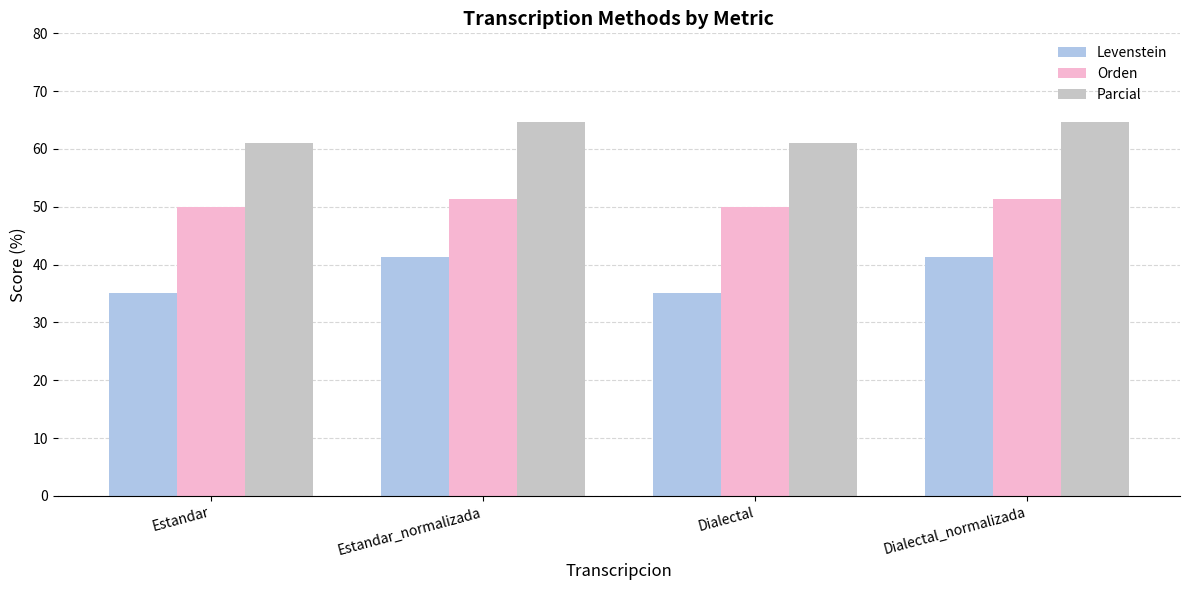

What is the spread (max minus min) of values at Estandar_normalizada?

23.4